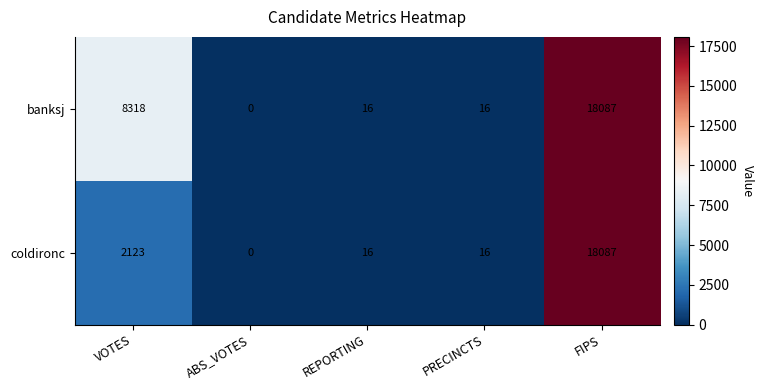

Between VOTES and PRECINCTS, which series saw the biggest shift?

banksj